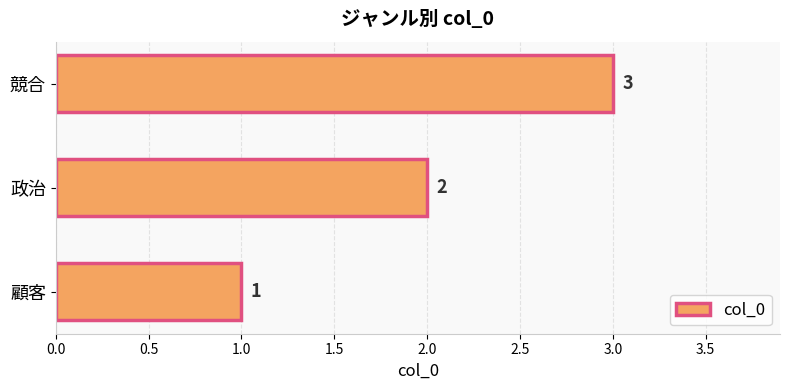

True or false: the data shows 3 at 競合.

True